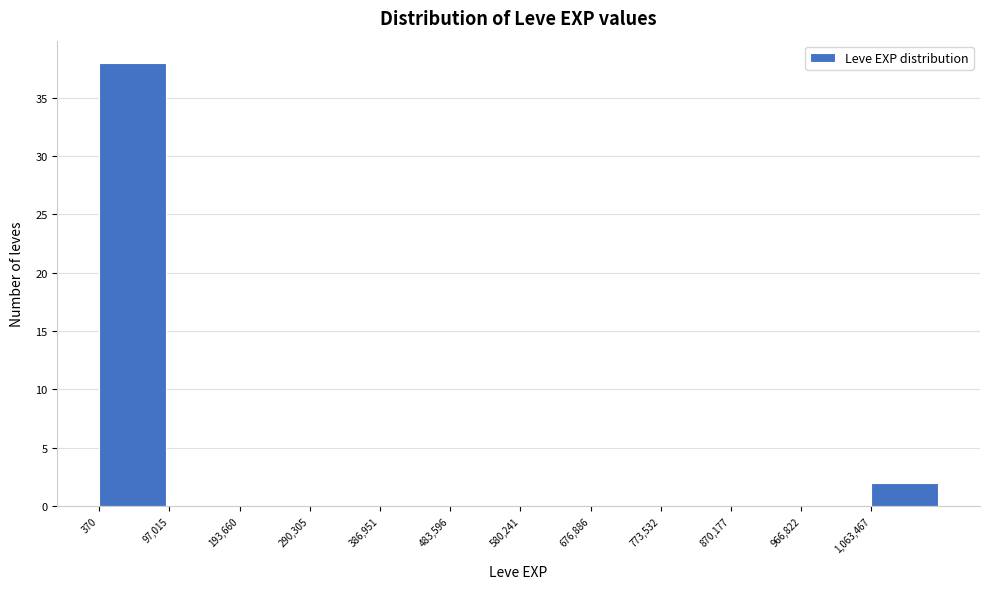

Reading left to right, transcribe this chart: for each bar, give the range it covers on the x-axis and its height. Neither the bar edges nor the heights are printed on the chart, so give them approximately, as read against the axes.

0 to 100000: 38
100000 to 190000: 0
190000 to 290000: 0
290000 to 390000: 0
390000 to 480000: 0
480000 to 580000: 0
580000 to 680000: 0
680000 to 770000: 0
770000 to 870000: 0
870000 to 970000: 0
970000 to 1060000: 0
1060000 to 1160000: 2